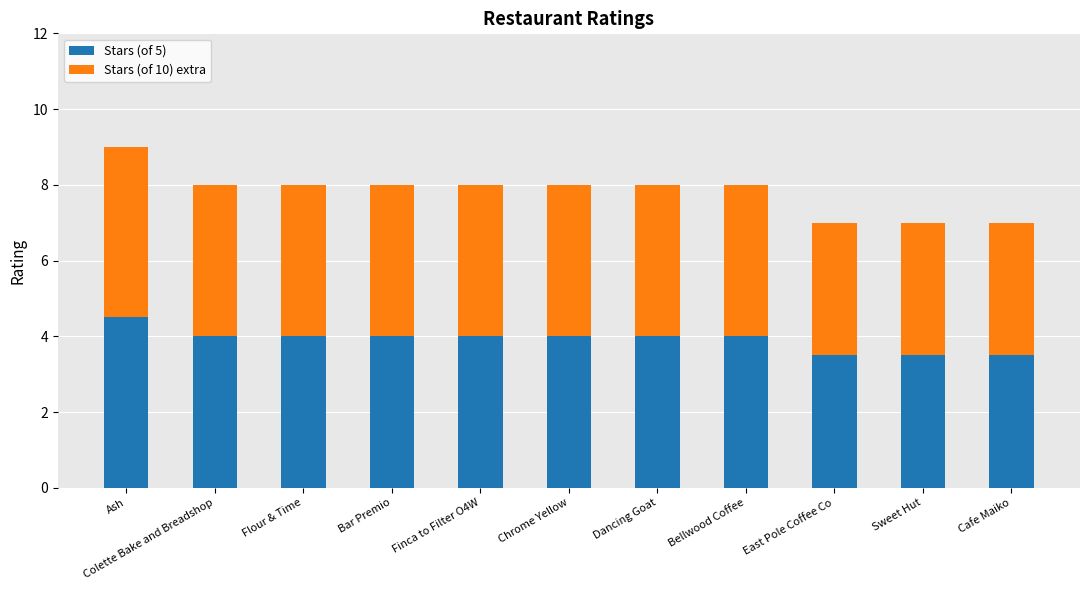

What is the difference between the second highest and minimum values in the Stars (of 5) series?

0.5